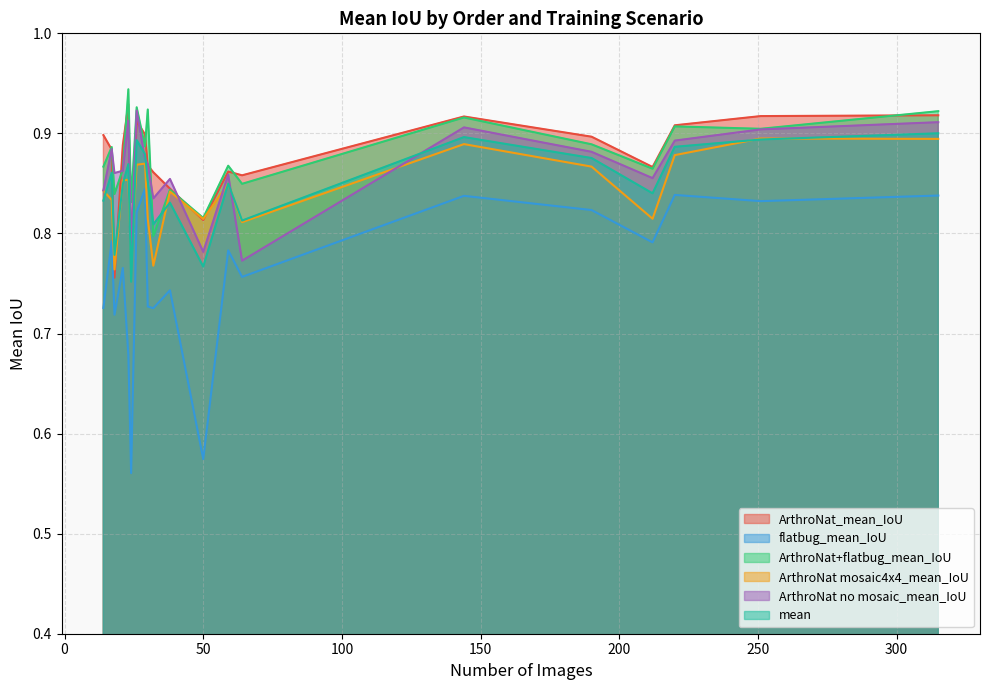

True or false: ArthroNat_mean_IoU and flatbug_mean_IoU intersect in this chart.

False